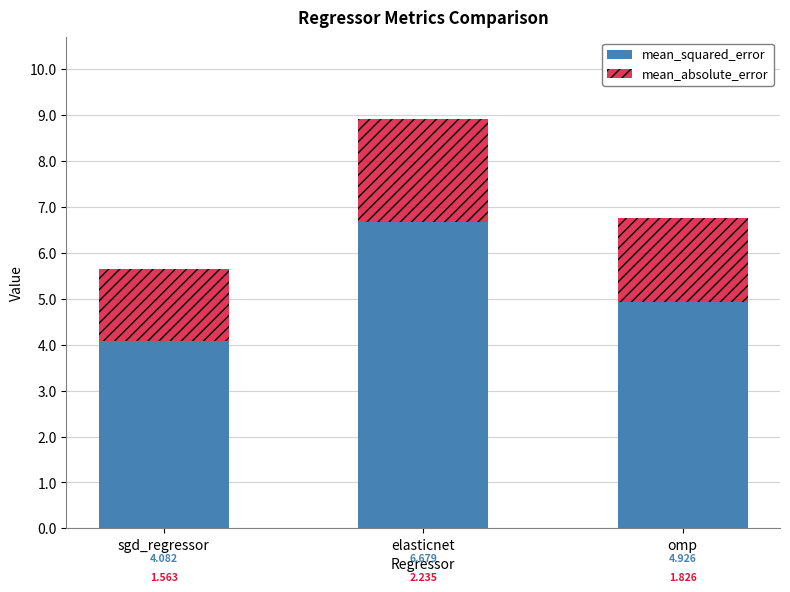

Which category has the highest value in the mean_squared_error series?

elasticnet